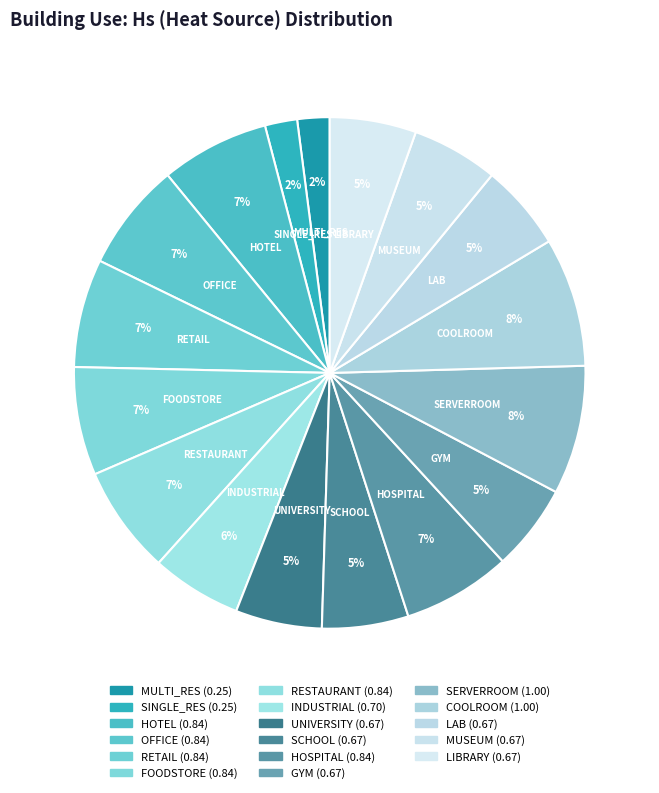

Is there a majority slice in this chart?

No